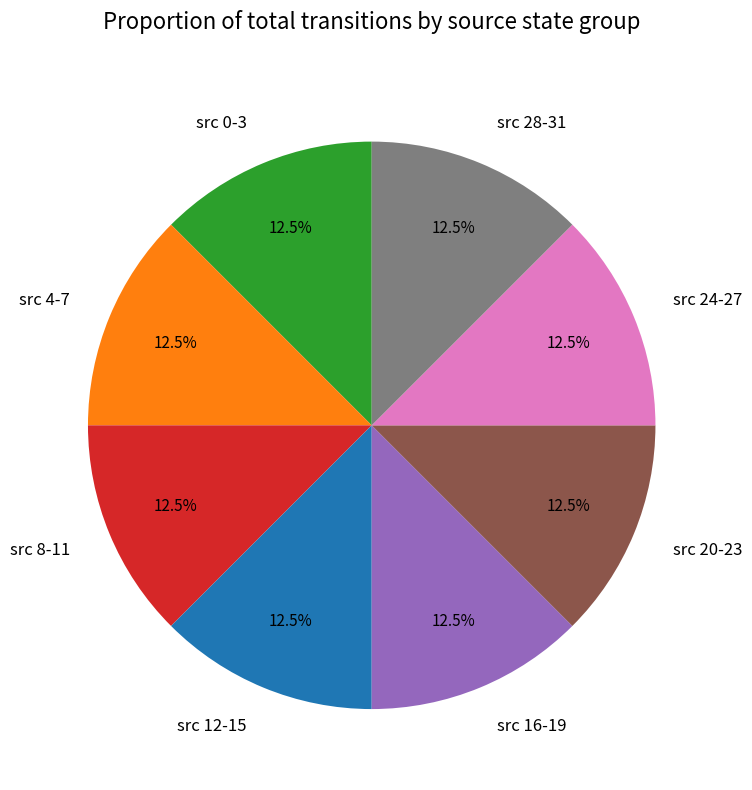

What portion of the pie excludes src 4-7?

87.5%